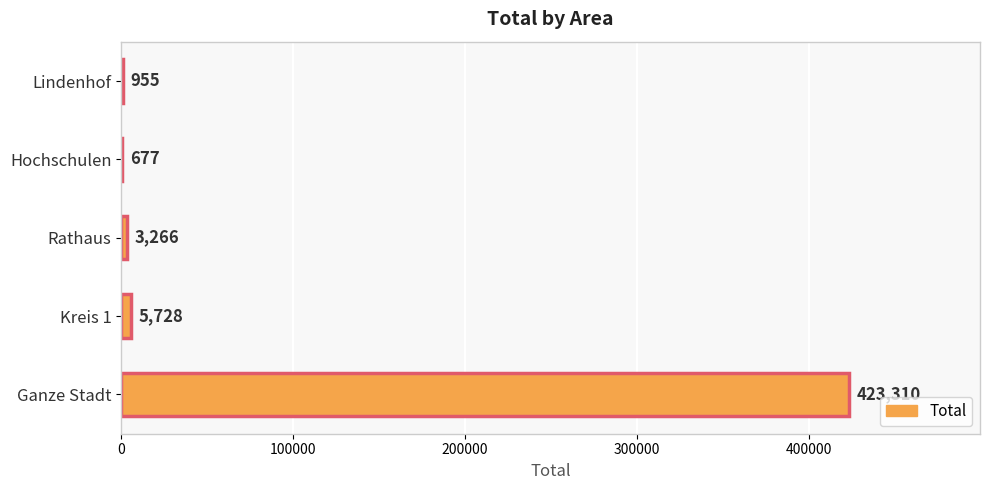

What is the greatest value displayed?

423310